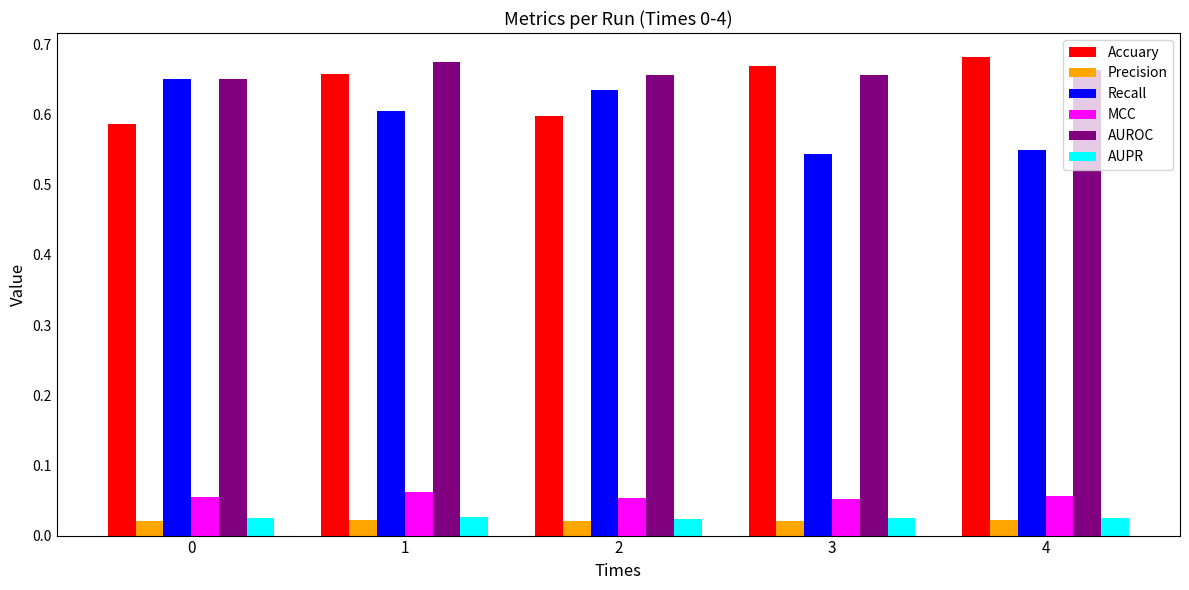

What is the total value across all series at 3?

2.0